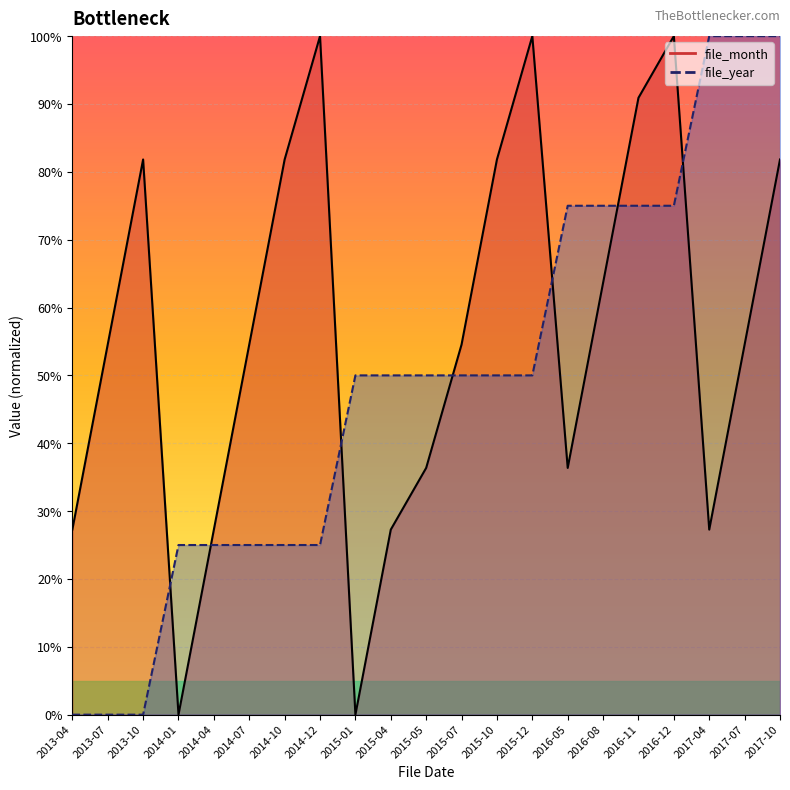

Read the file_year value at 2015-10.

50.0